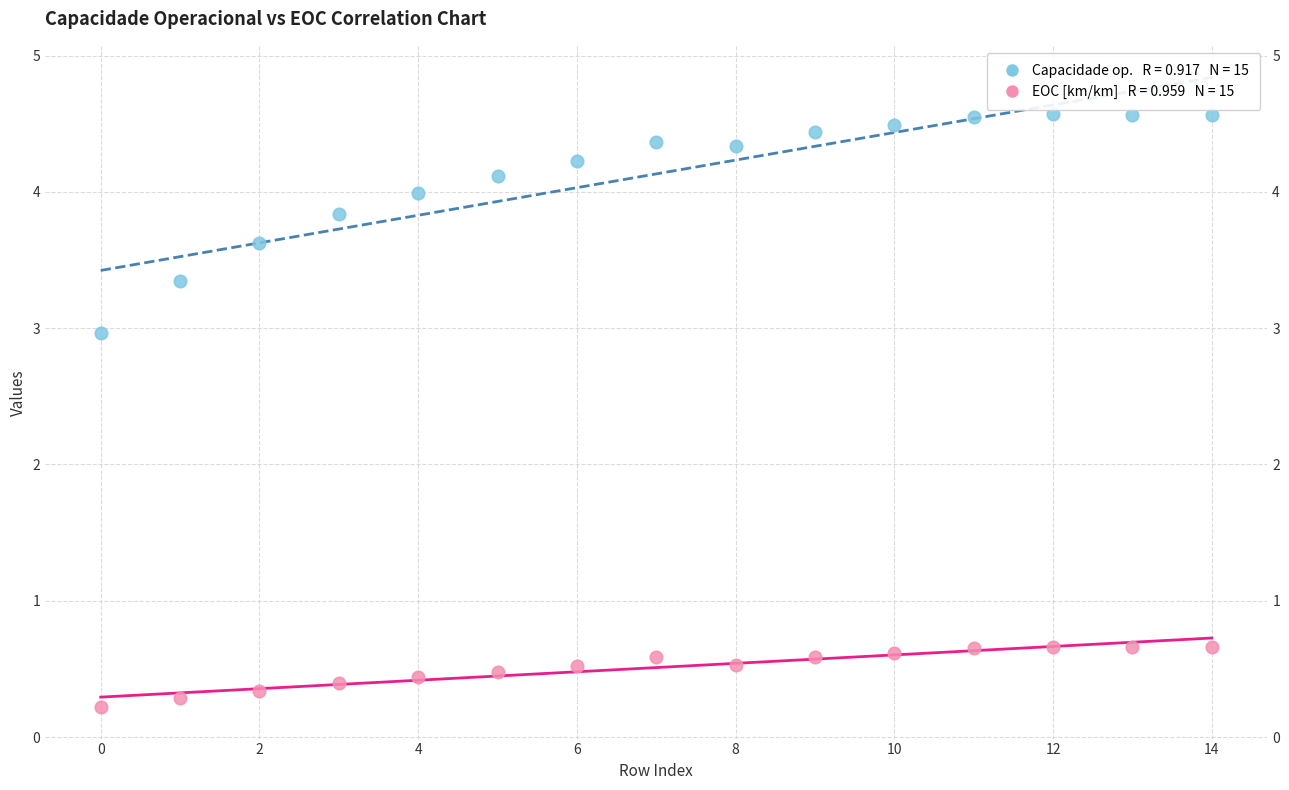

Across all series, what Y value is closest to 2?

3.0